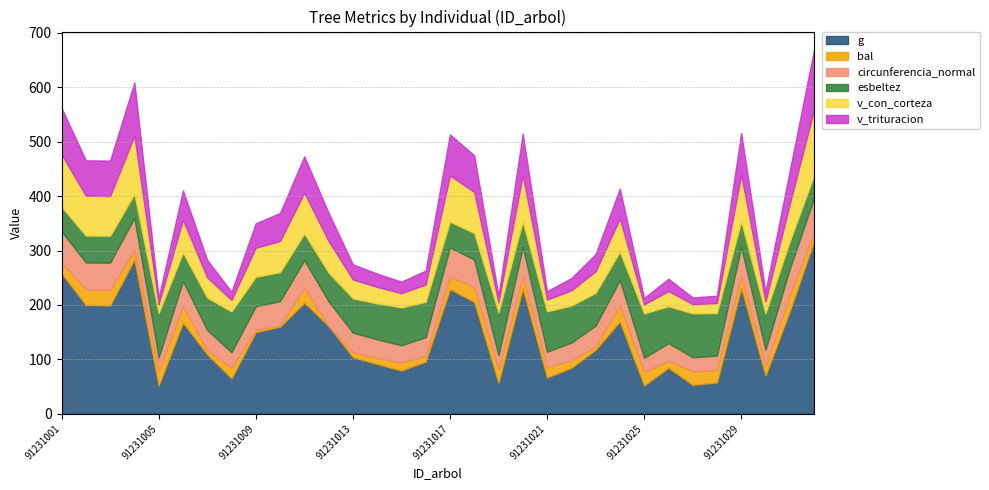

What is the value of the g point at the 3rd from the left?

199.0